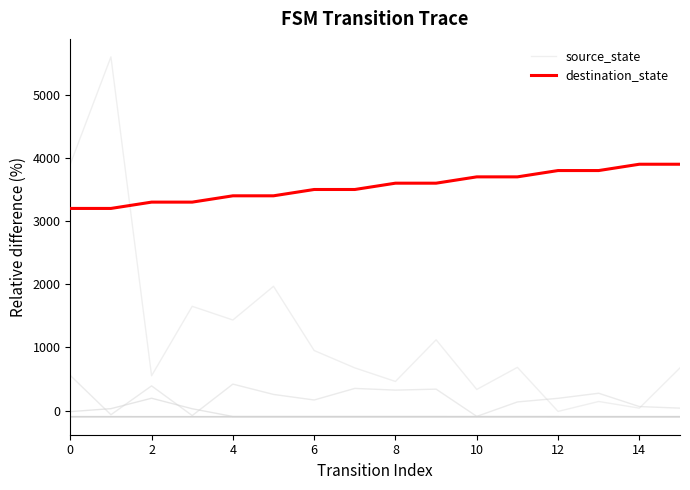

Rank the series by their average value, from lowest to highest.

source_state, destination_state